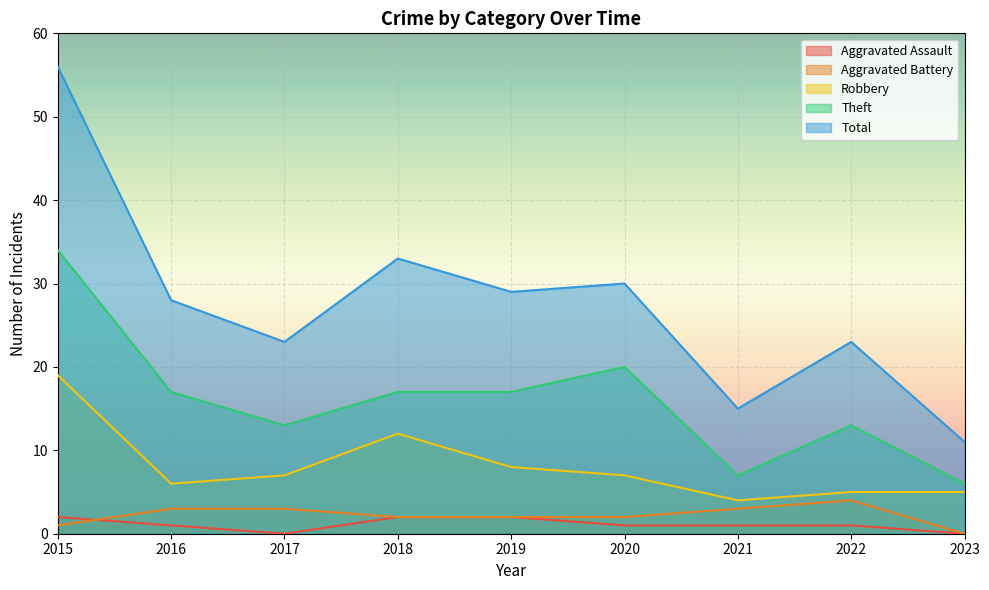

What is the spread (max minus min) of values at 2017?

23